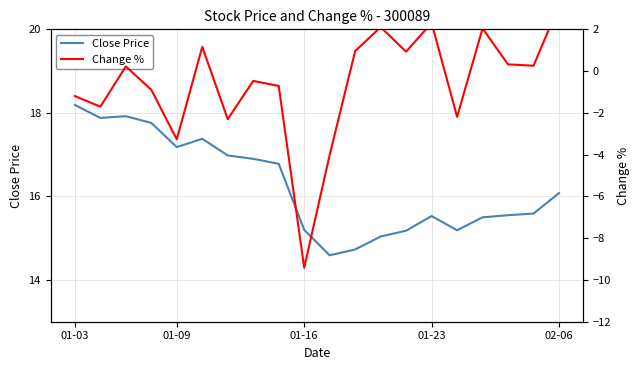

What is the lowest value of the Close Price series?

14.6